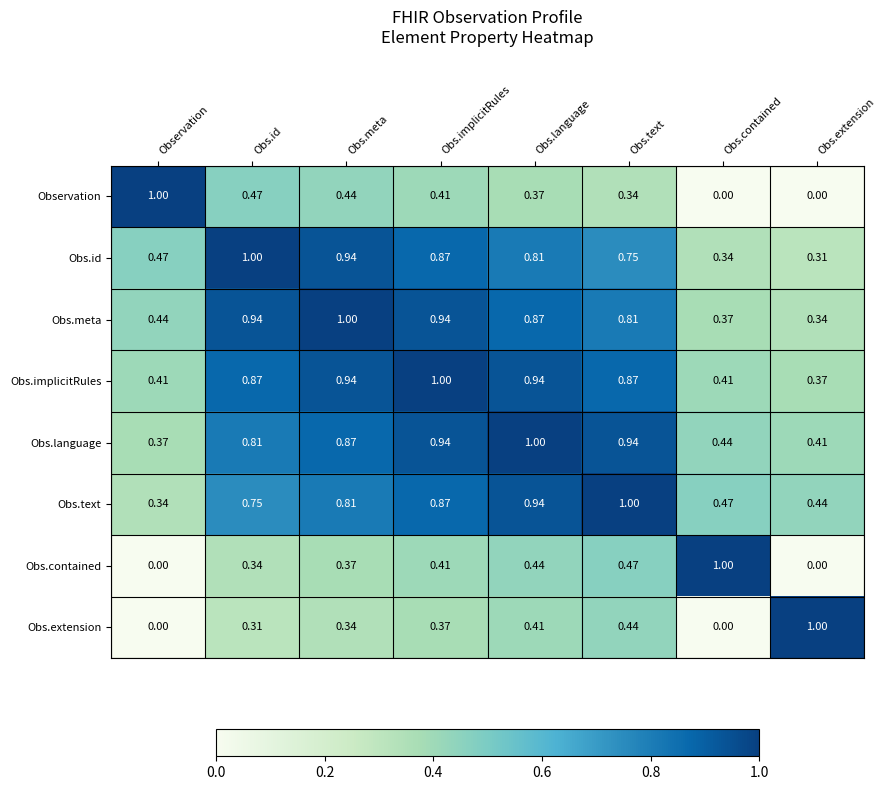

What is the spread (max minus min) of values at Observation?

1.0